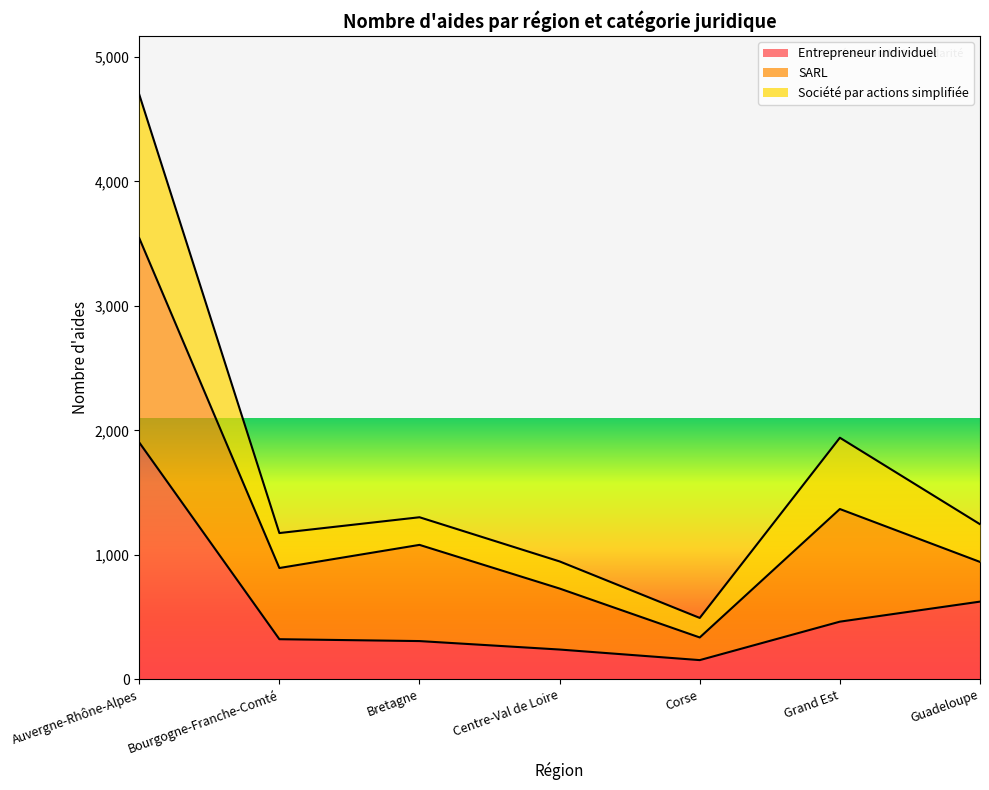

What is the value of the Société par actions simplifiée point at the 2nd from the left?

1175